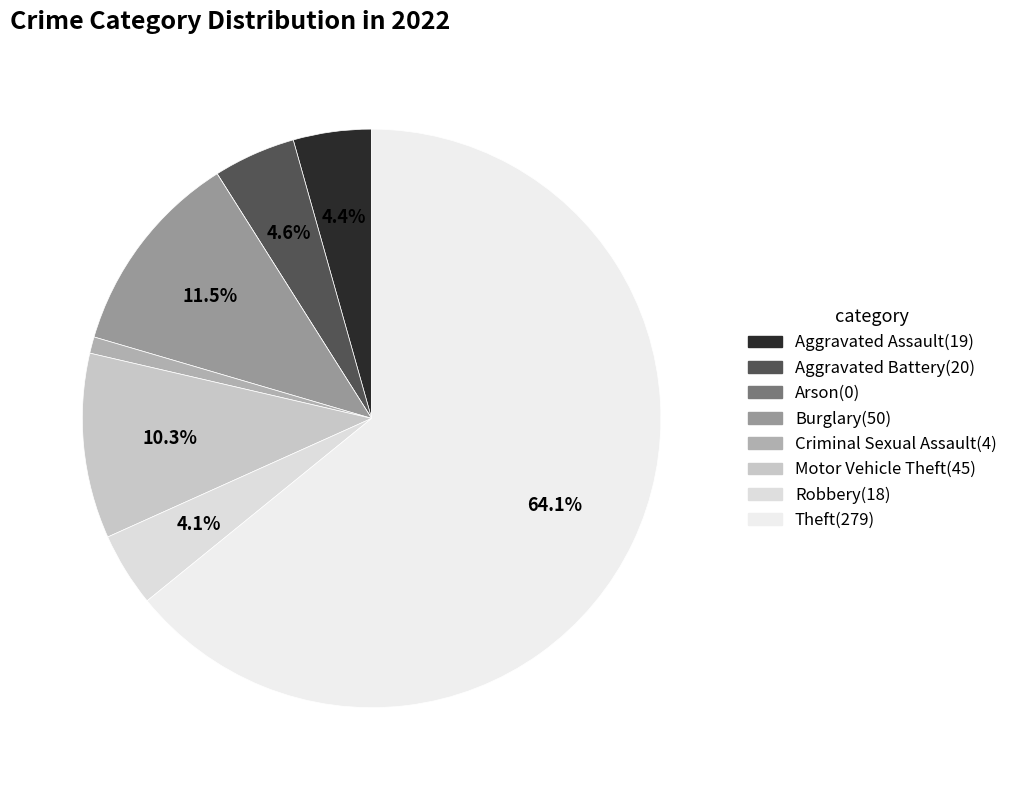

To the nearest percent, what is the combined percentage of Robbery and Arson?

4%